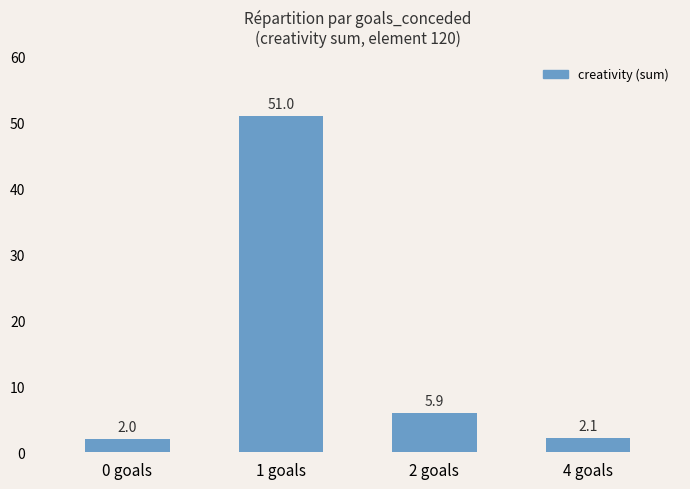

Which category has the highest value across all series?

1 goals